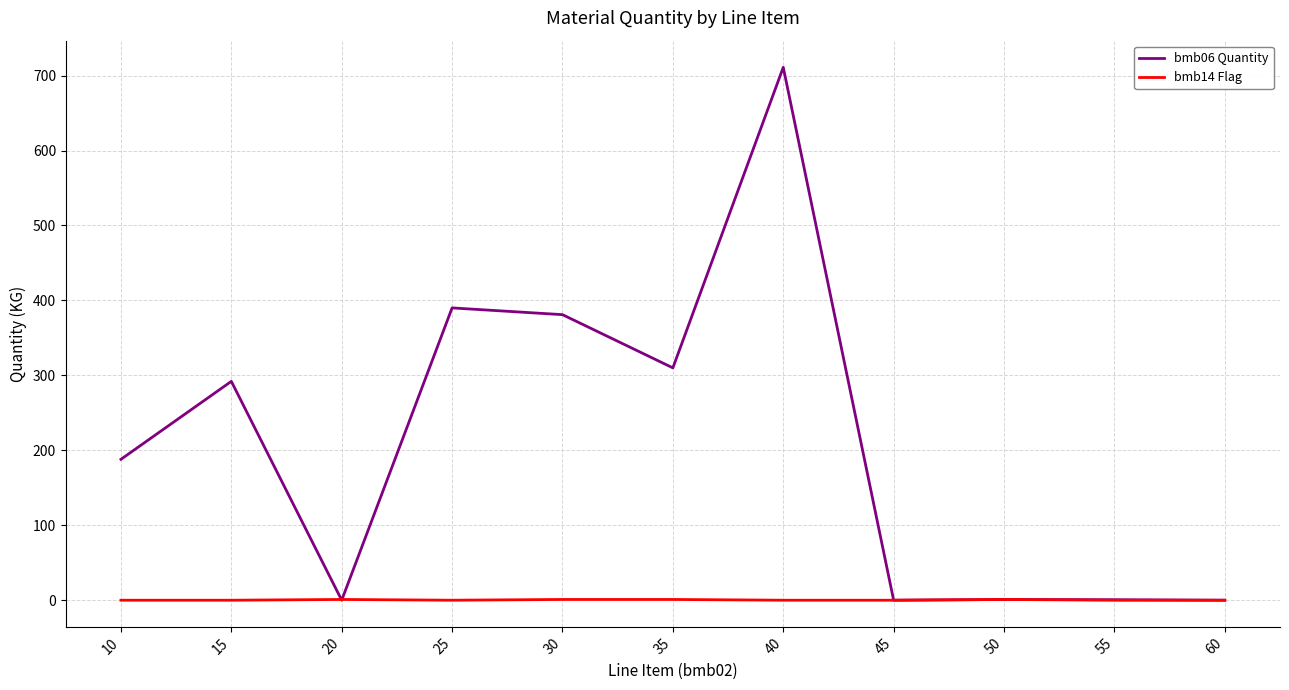

At which category is the sum across all series the highest?

40